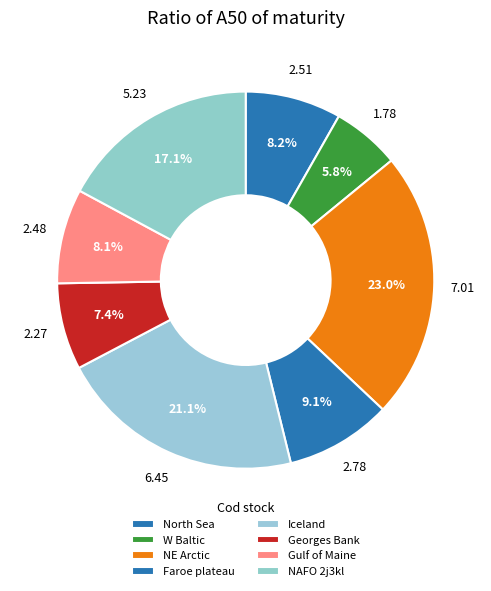

Does North Sea account for over 50% of the chart?

No